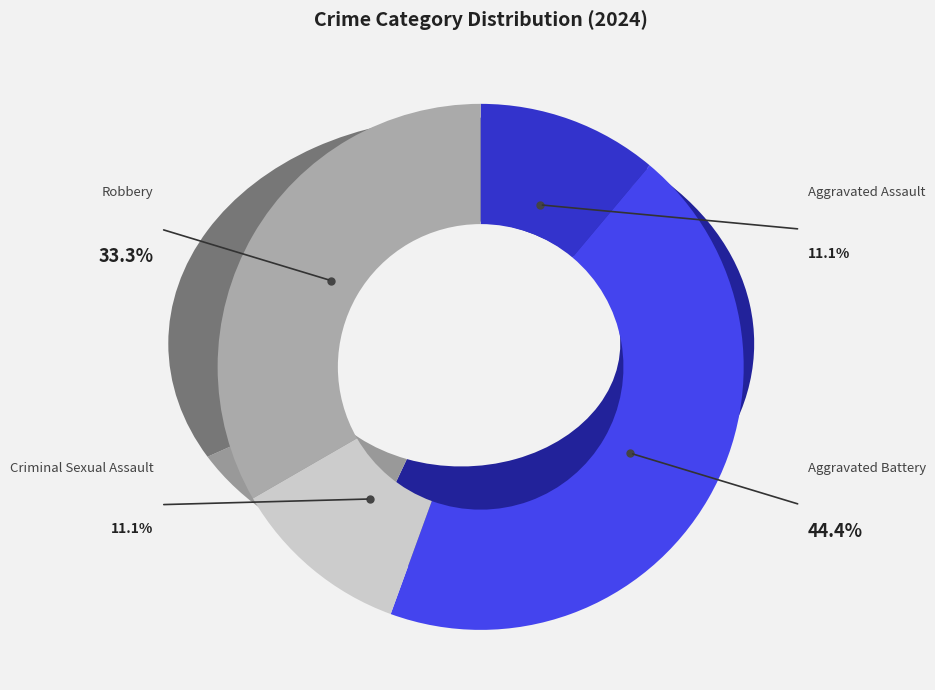

True or false: Aggravated Assault accounts for 11% of the total.

True